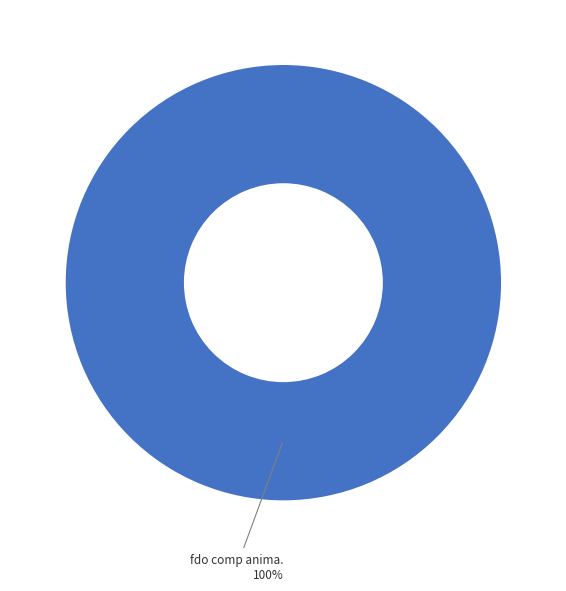

Is there any slice that represents more than half of the pie?

Yes